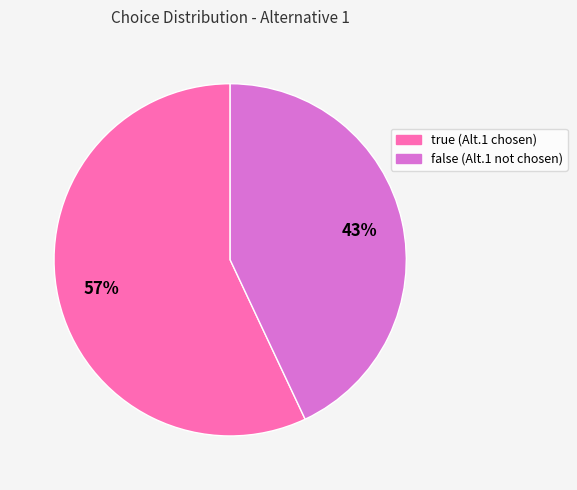

To the nearest percent, what is the average slice percentage?

50%